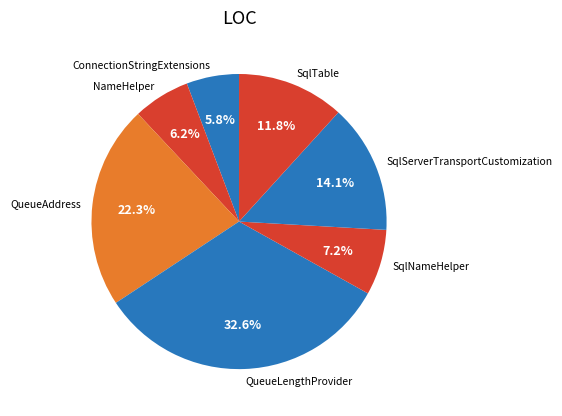

What percentage is NOT represented by QueueLengthProvider?

67.4%